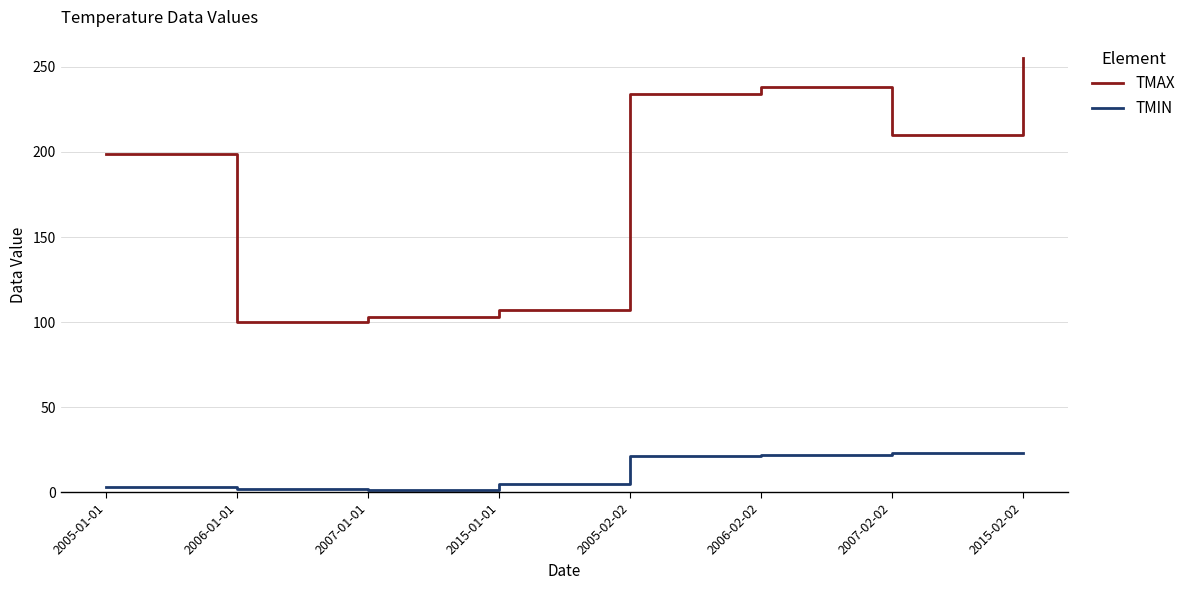

Does the chart display data point markers on the line(s)?

No